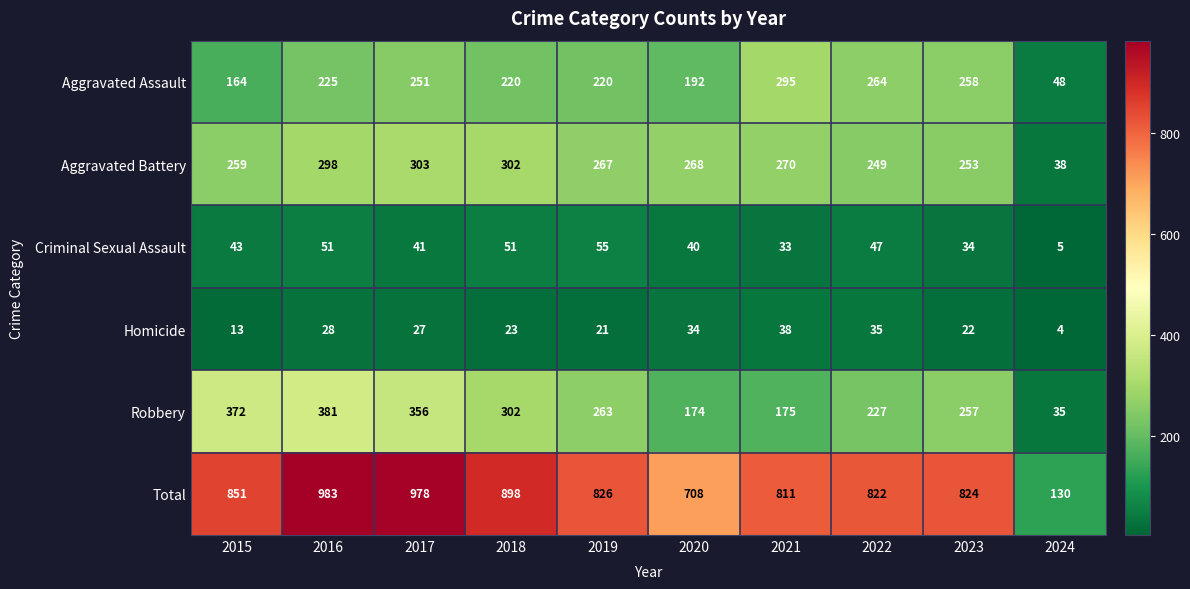

Count the number of data series in this chart.

6